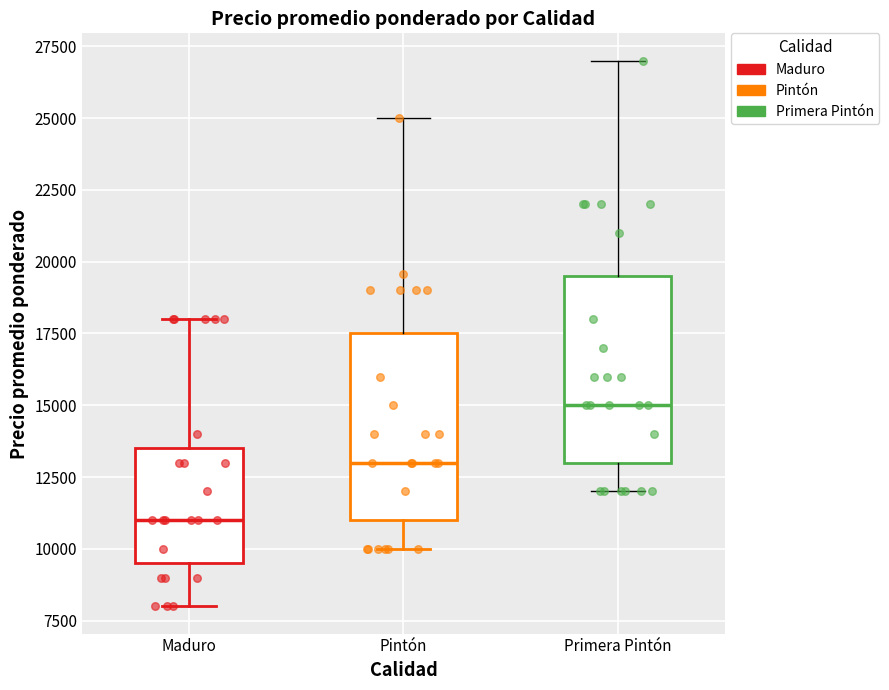

Where does the upper whisker of the box for Maduro end on the y-axis? The values are not printed on the chart, so give them approximately, as read against the axis.

18000